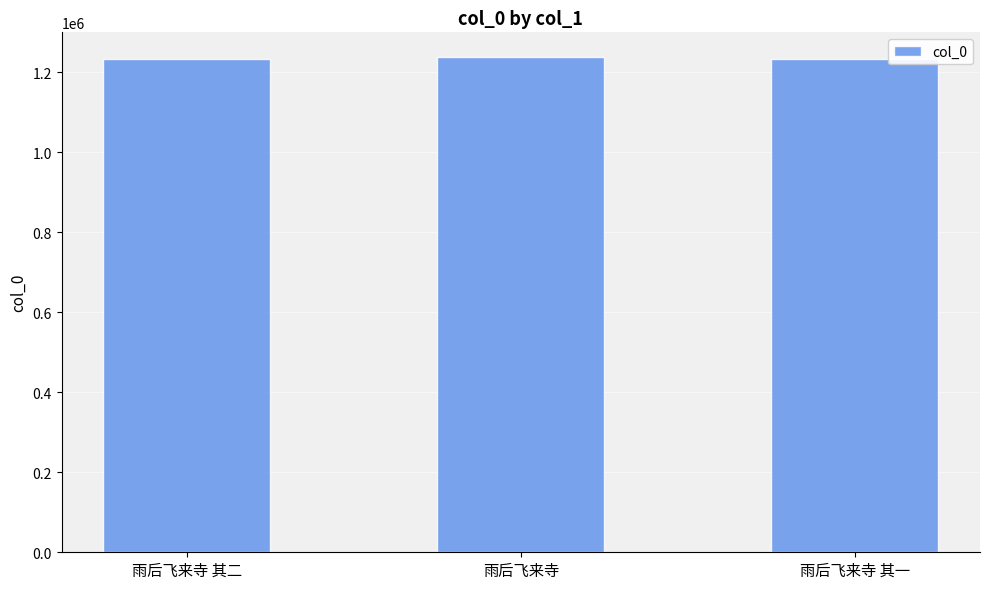

What is the label of the 2nd bar from the left?

雨后飞来寺